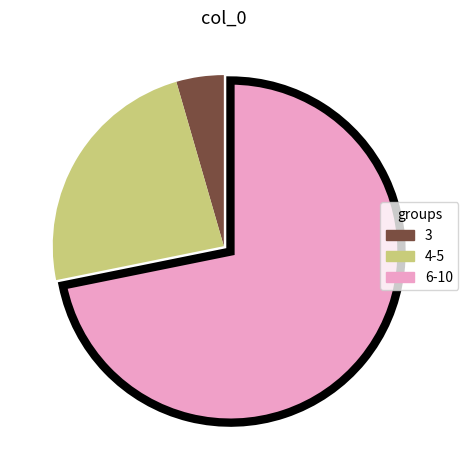

True or false: 4-5 accounts for 24% of the total.

True